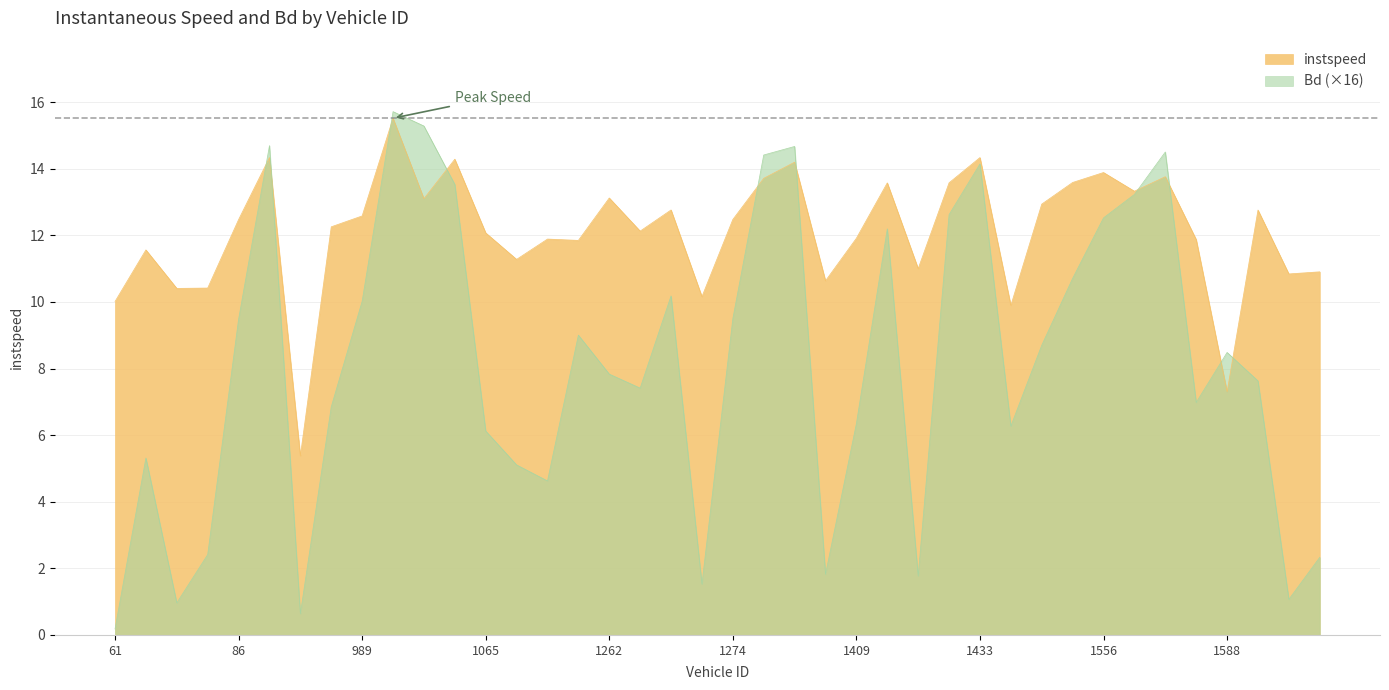

What is the difference between the maximum and minimum values in the Bd series?

15.5